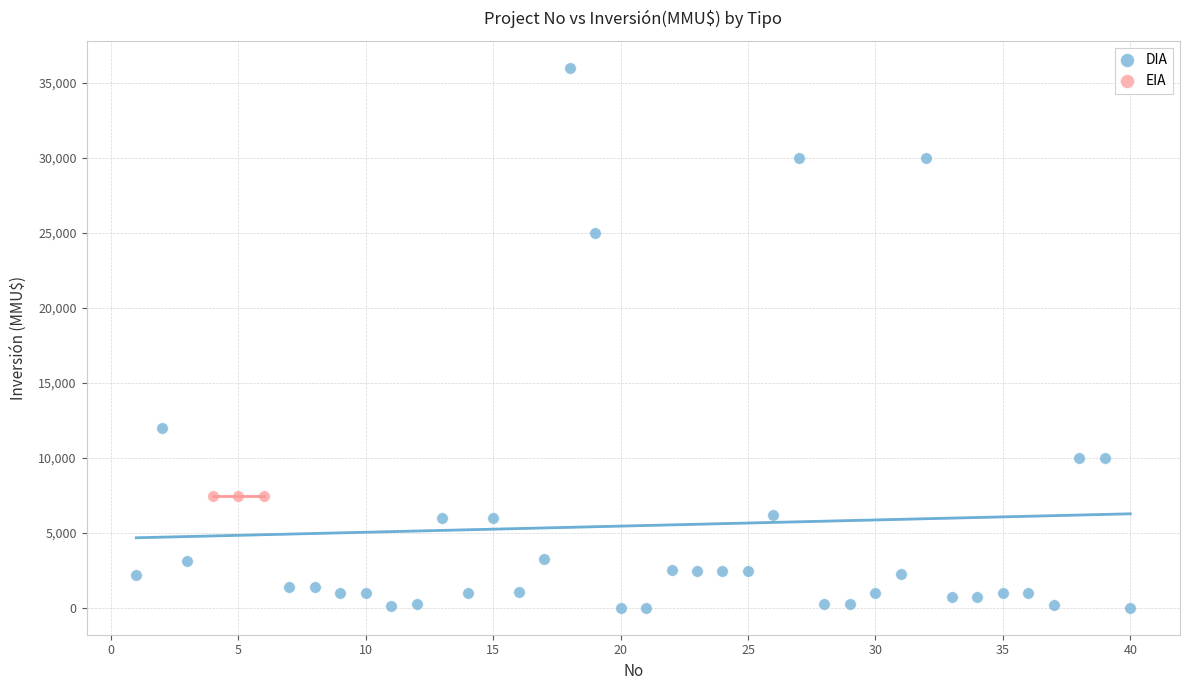

Which series contains the highest Y value?

DIA